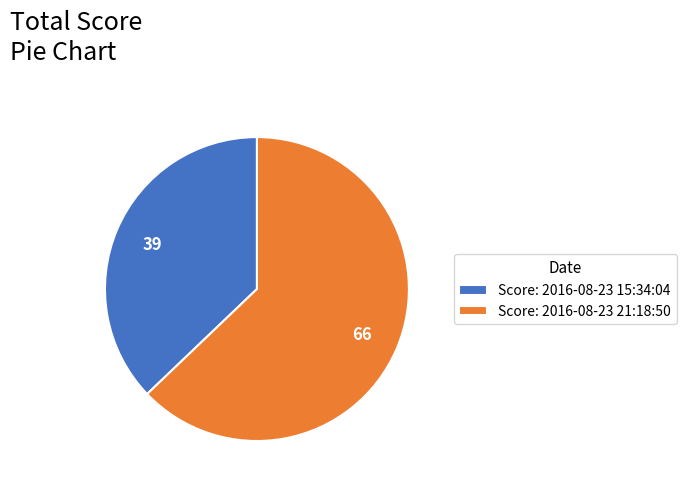

The Score: 2016-08-23 15:34:04 slice represents 37% of the pie. True or false?

True